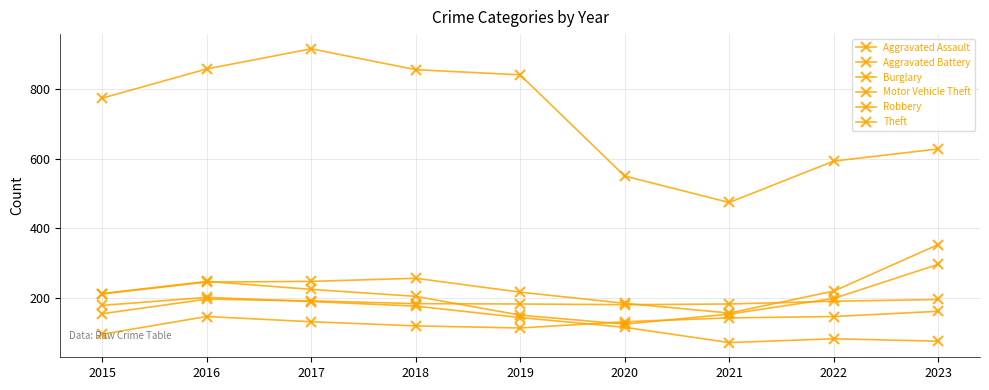

List the labels in order of Aggravated Assault value, smallest first.

2015, 2019, 2018, 2017, 2020, 2021, 2016, 2022, 2023